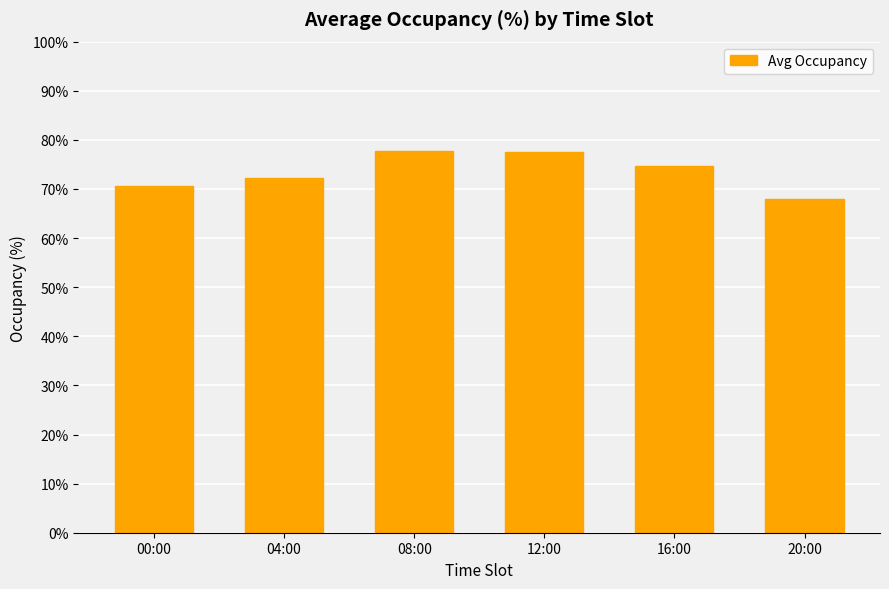

What is the smallest value displayed?

67.9